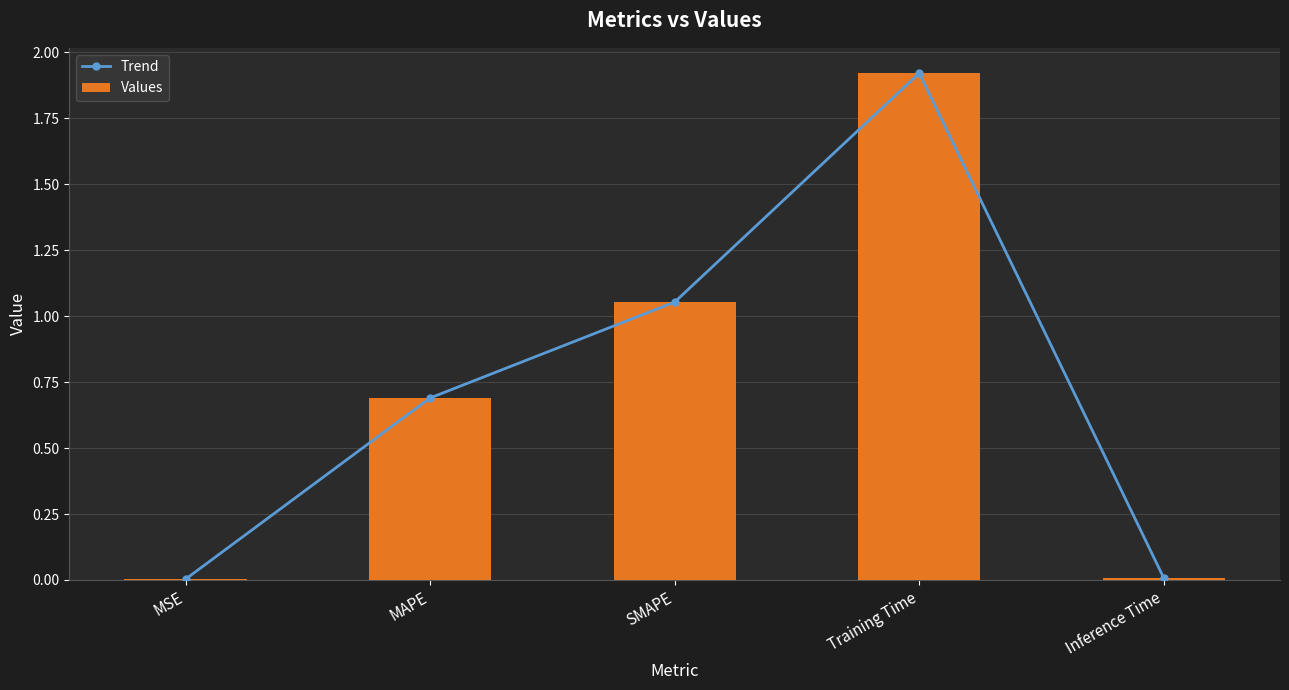

At which category does the chart reach its peak across all series?

Training Time